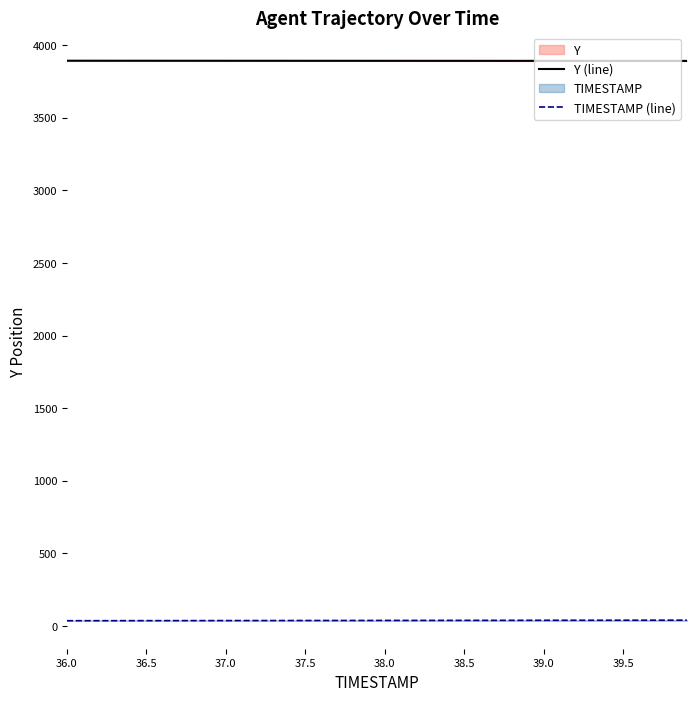

What is the difference between the Y values at 38.7 and 38.5?

0.1